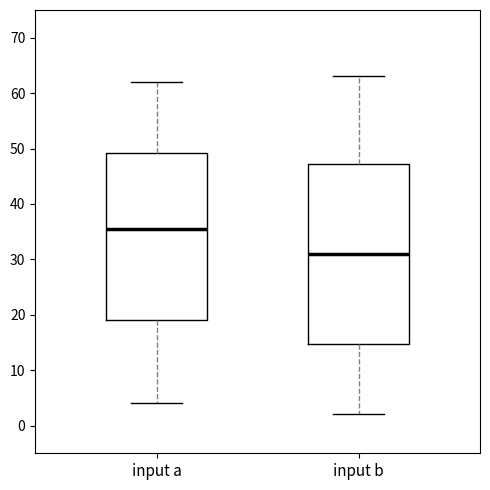

Comparing the boxes themselves (not the whiskers), which one is the tallest?

input b